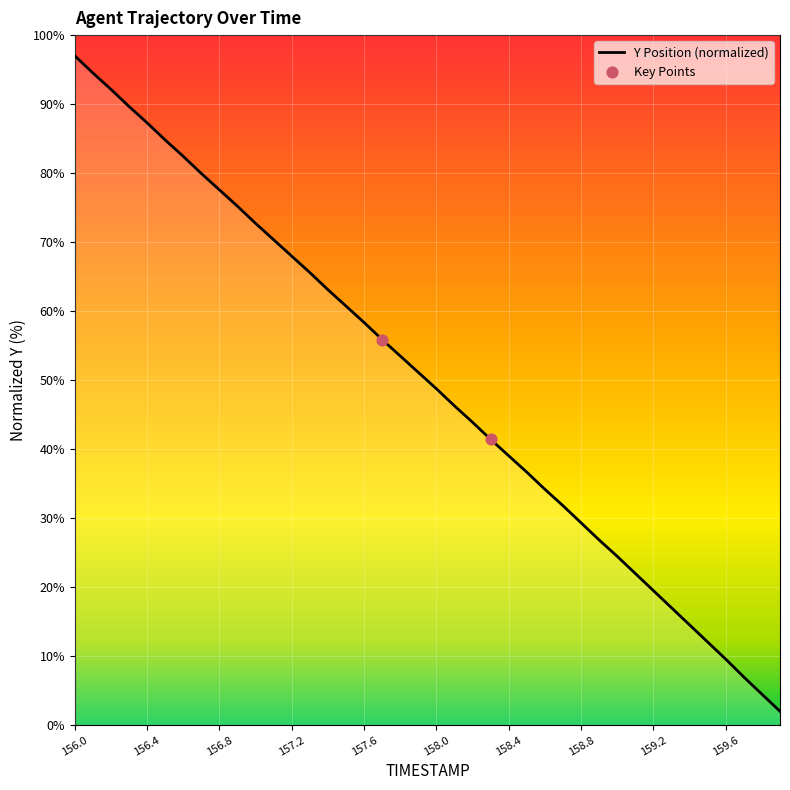

What is the greatest value displayed?

97.0